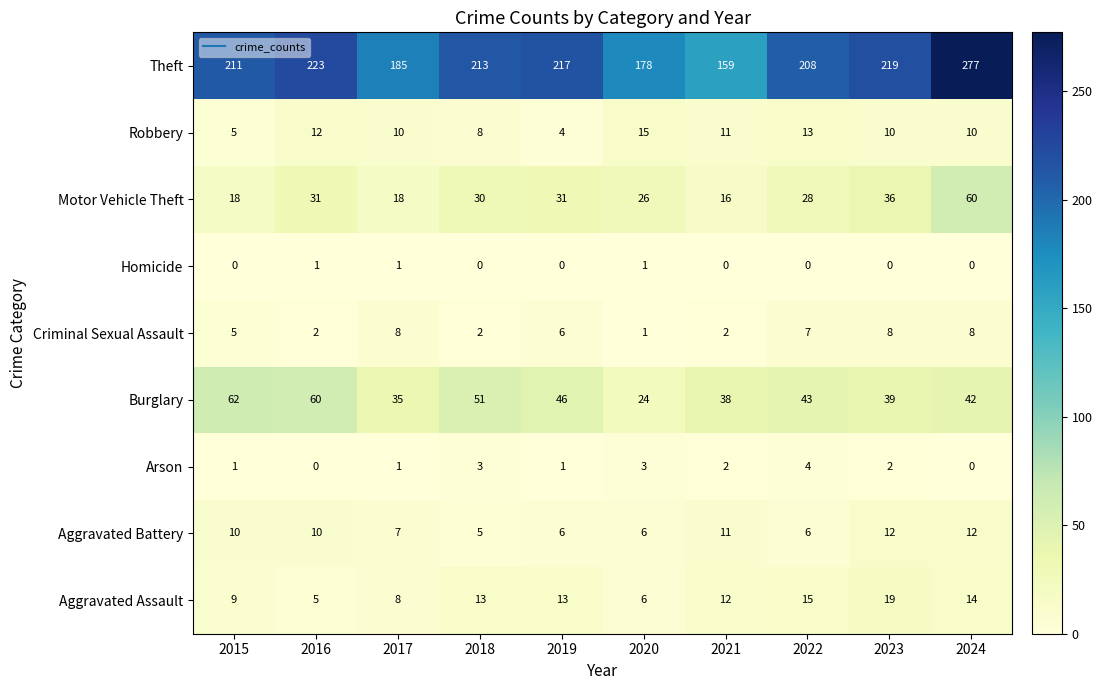

The value of Burglary at 2024 is 42. True or false?

True